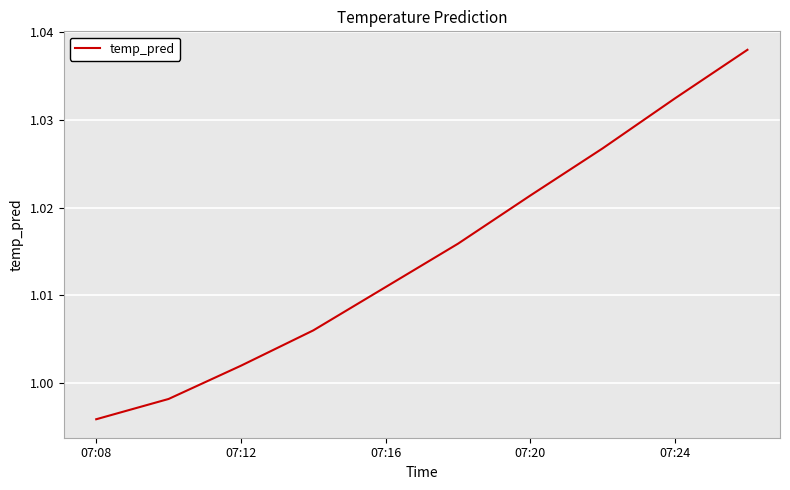

What is the value of the 10th point from the left?

1.0